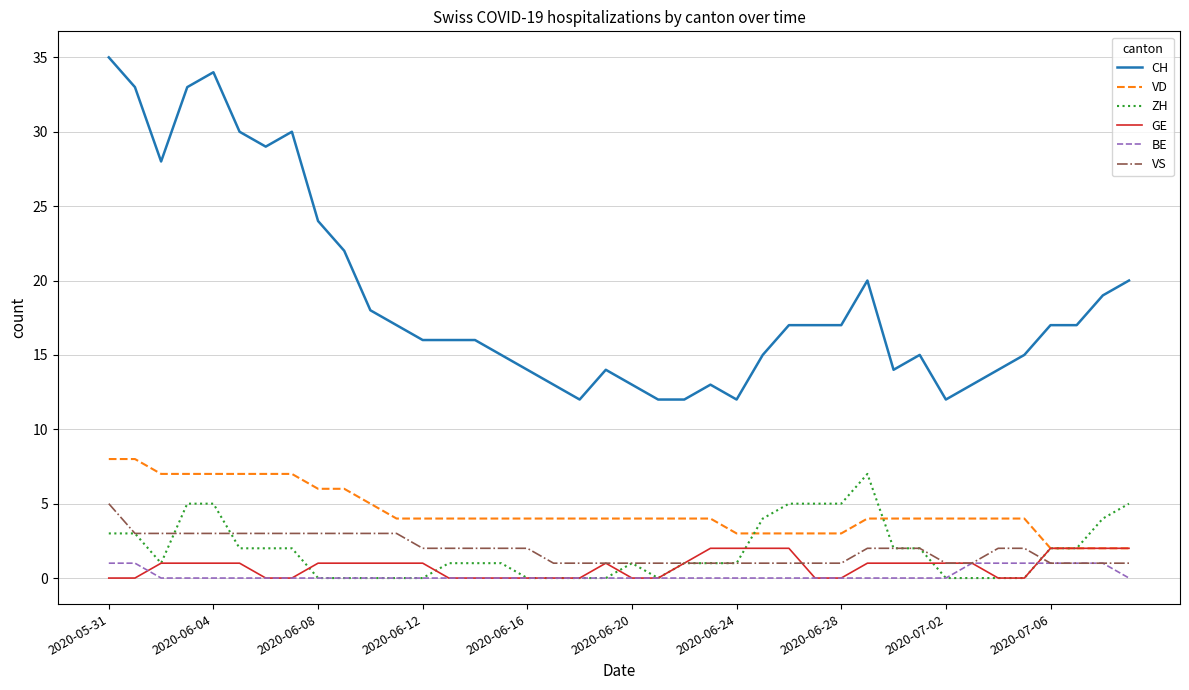

Which series has the largest total across all categories?

CH